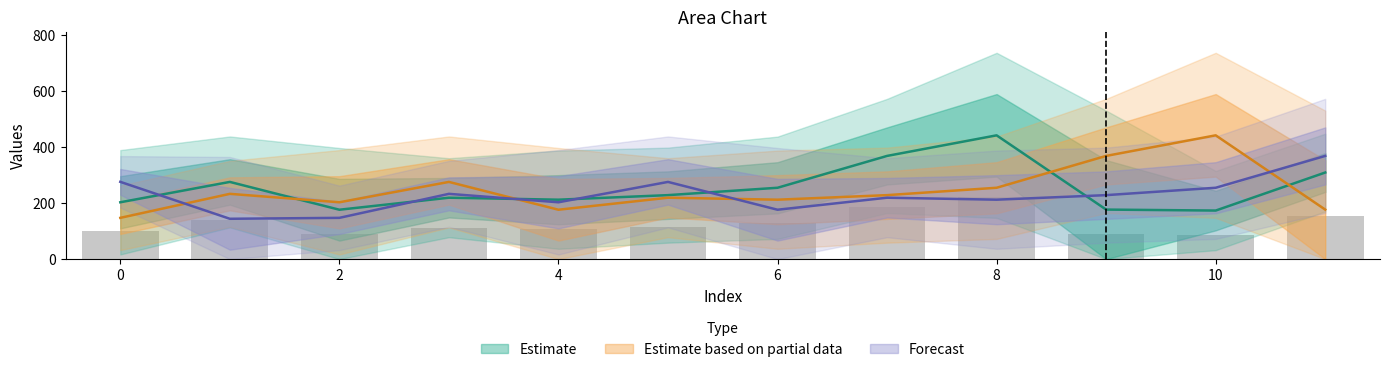

Are the bars grouped side by side (vs. stacked)?

Yes